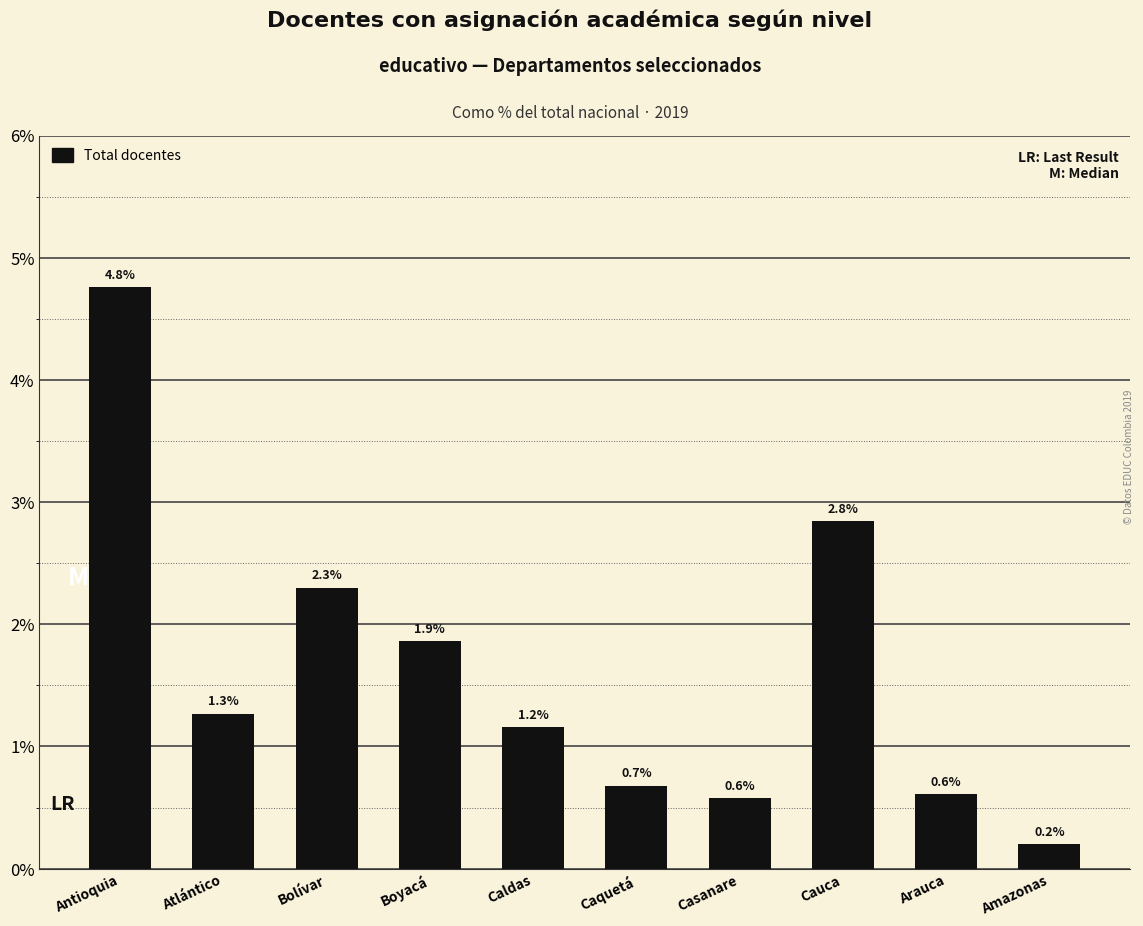

What is the value of the 1st bar from the left?

4.8